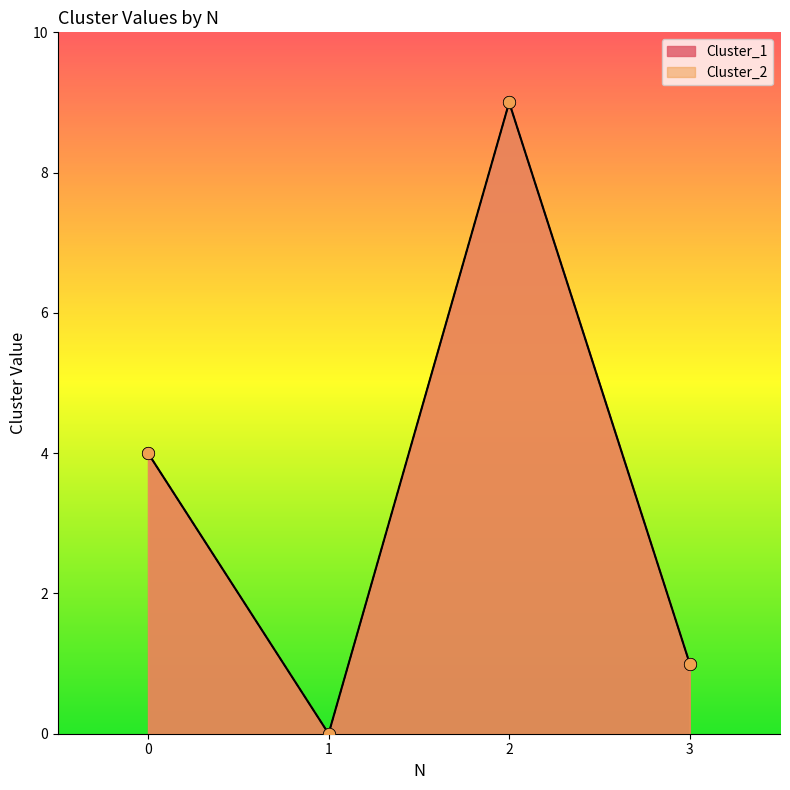

What are all the series names shown in the legend?

Cluster_1, Cluster_2